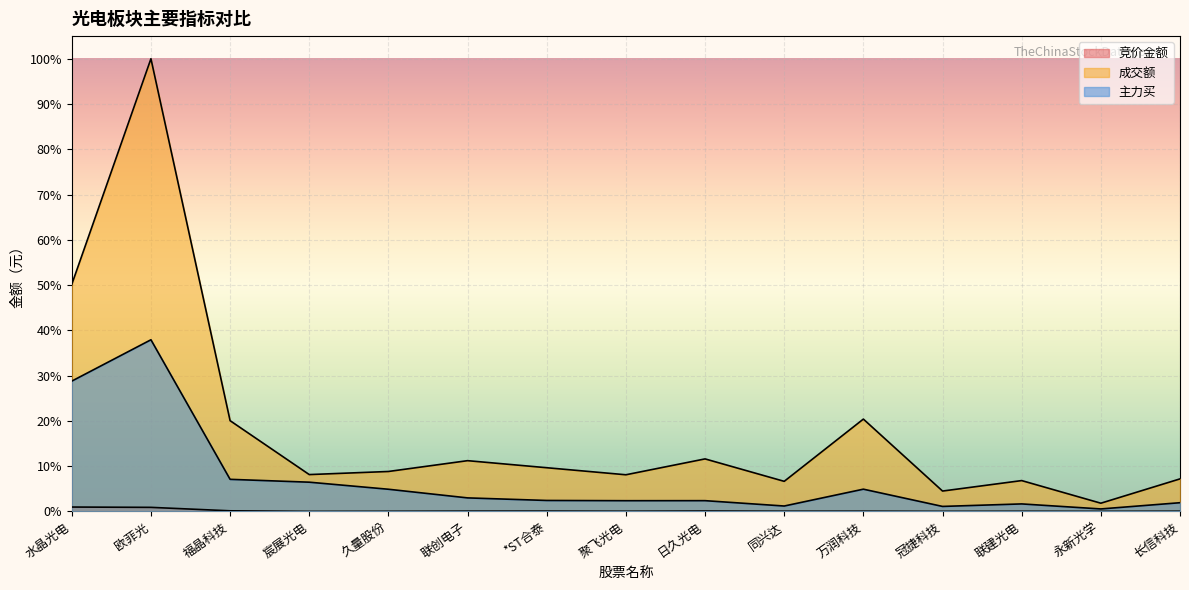

How many lines are shown in the chart?

3